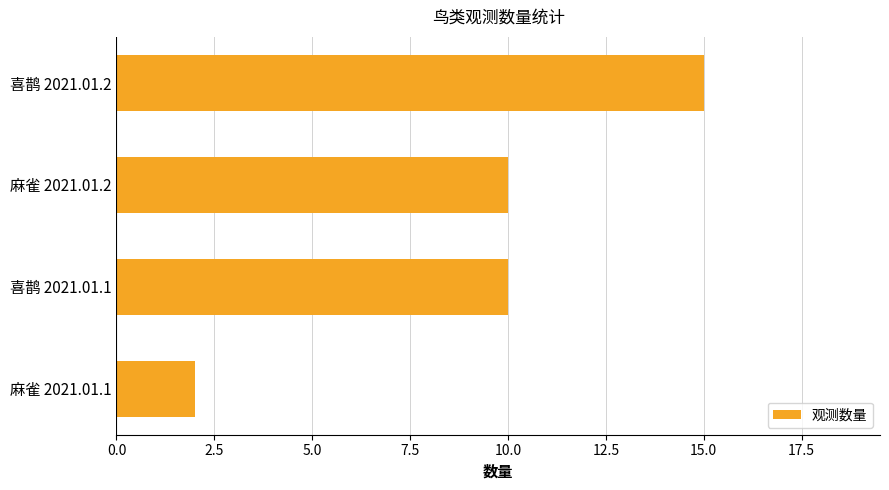

What is the difference between the maximum and minimum values?

13